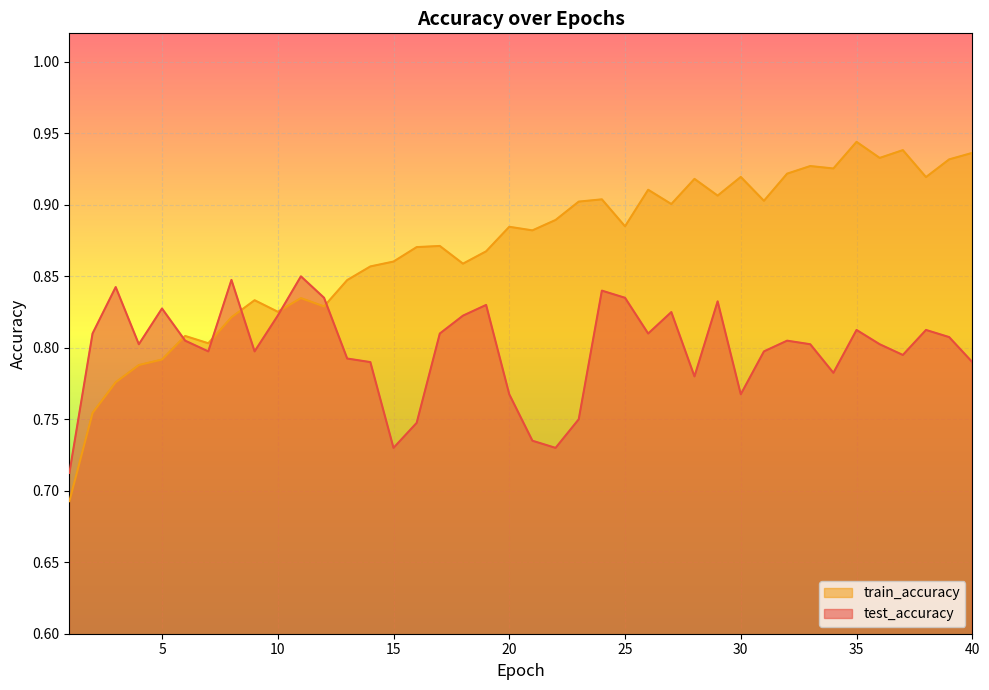

At which category does test_accuracy reach its first local peak?

3